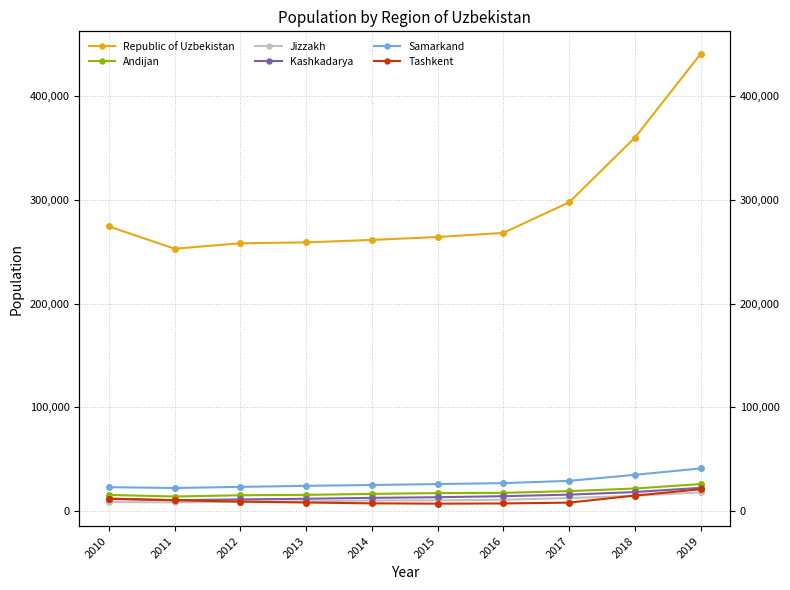

True or false: Andijan has more than 0 interior local peaks.

False